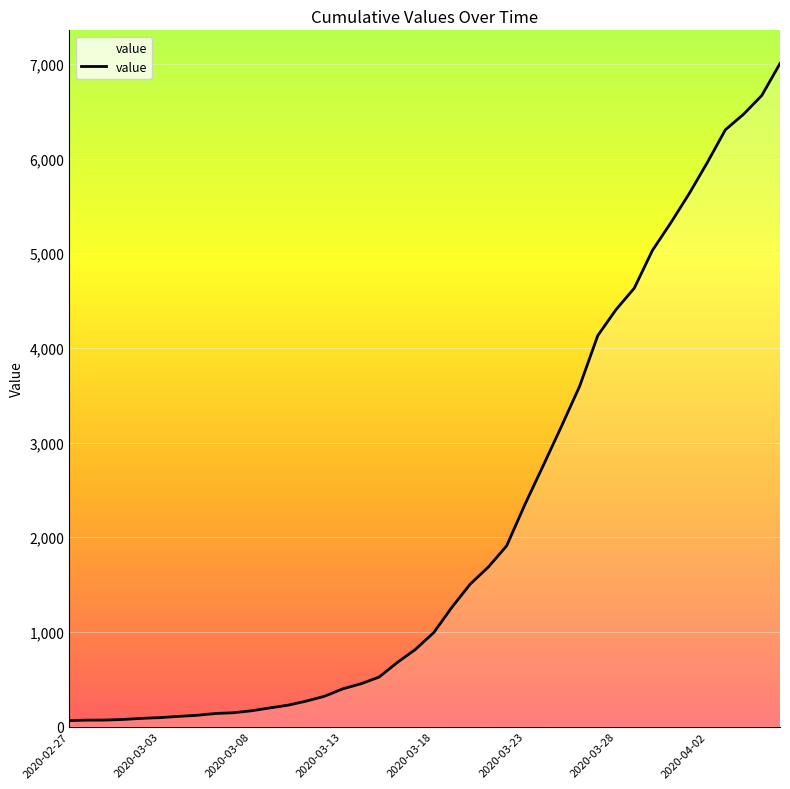

What is the maximum value shown in the chart?

7004